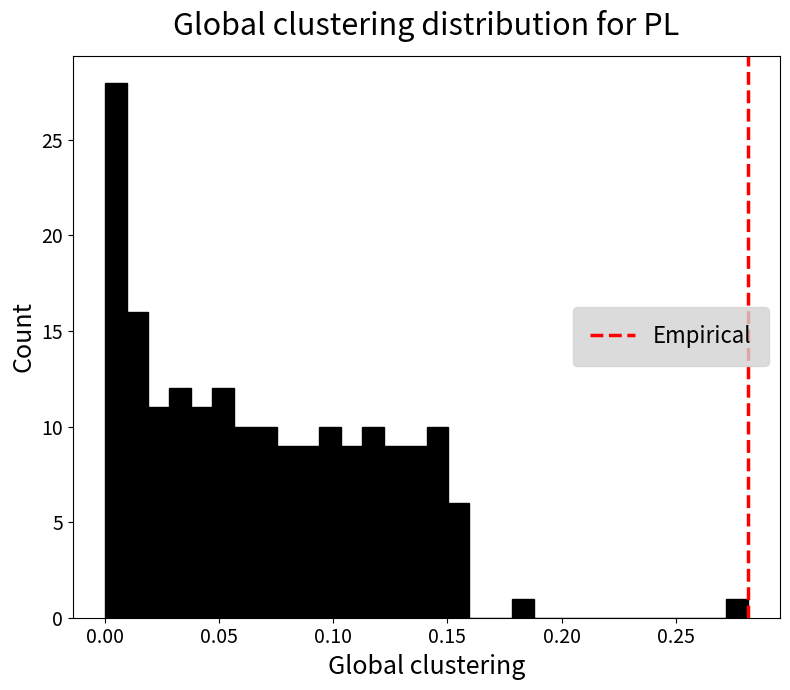

Read against the x-axis, roughly where is the centre of the tallest bar?

0.005